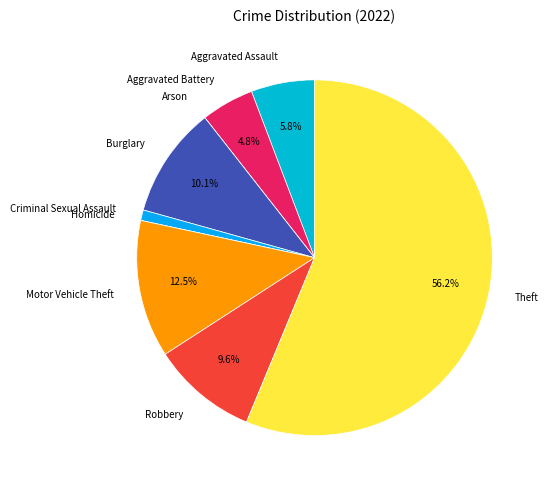

Which slice is the largest?

Theft